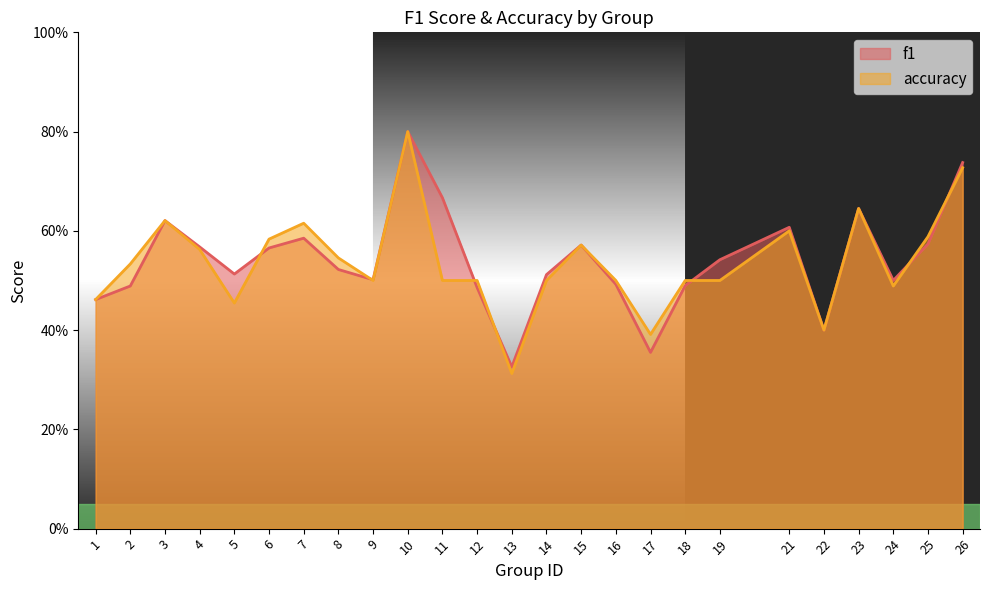

Where is the first local minimum for accuracy?

5